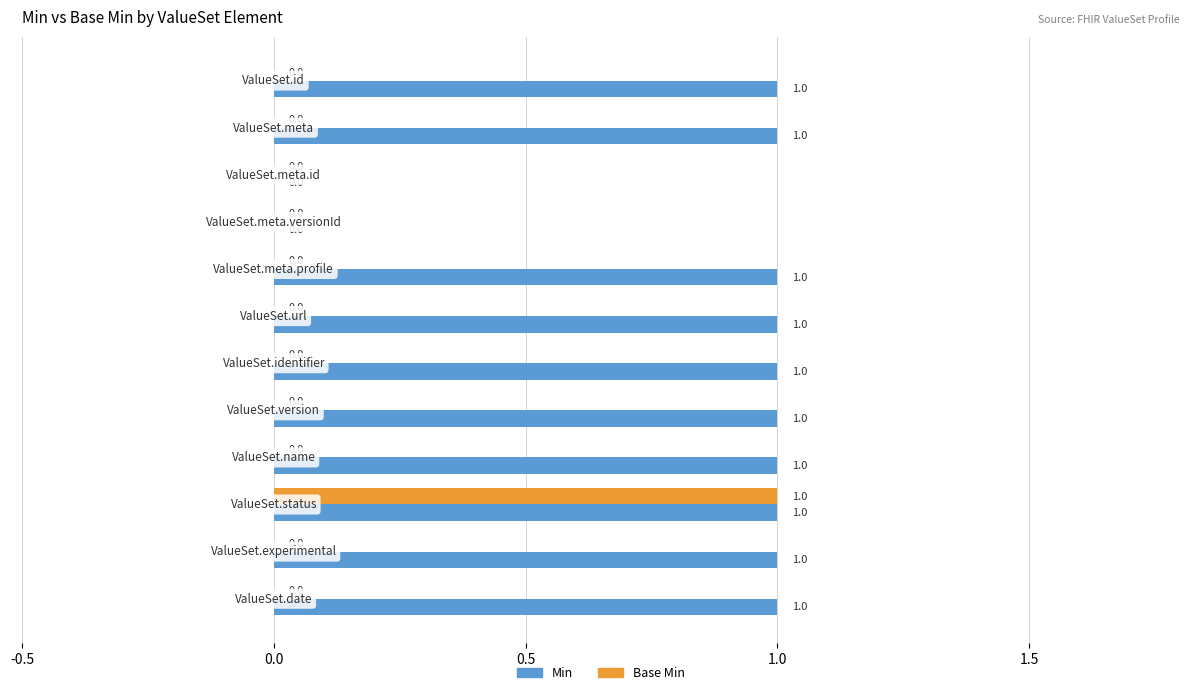

Count the number of data series in this chart.

2